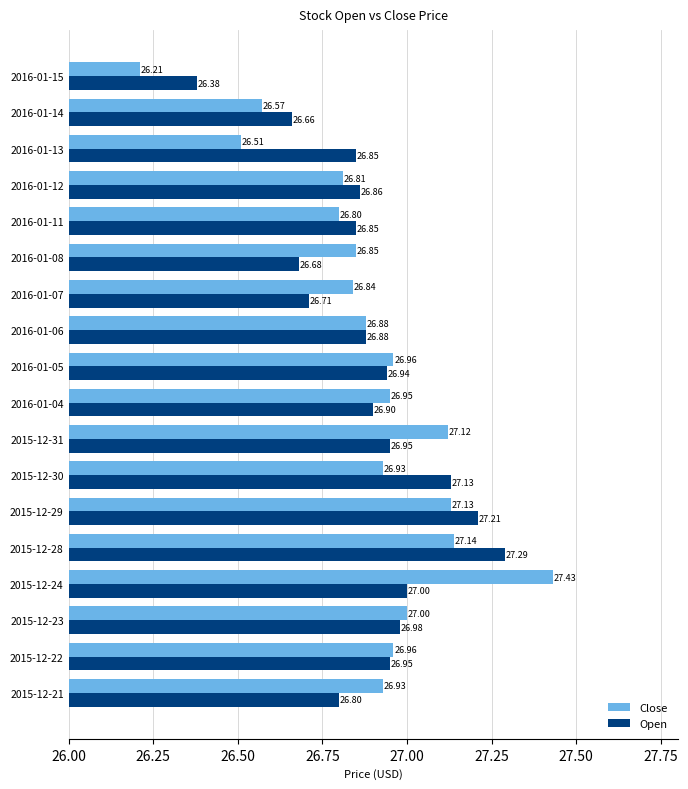

What is the difference between the maximum and second lowest values in the Close series?

0.9